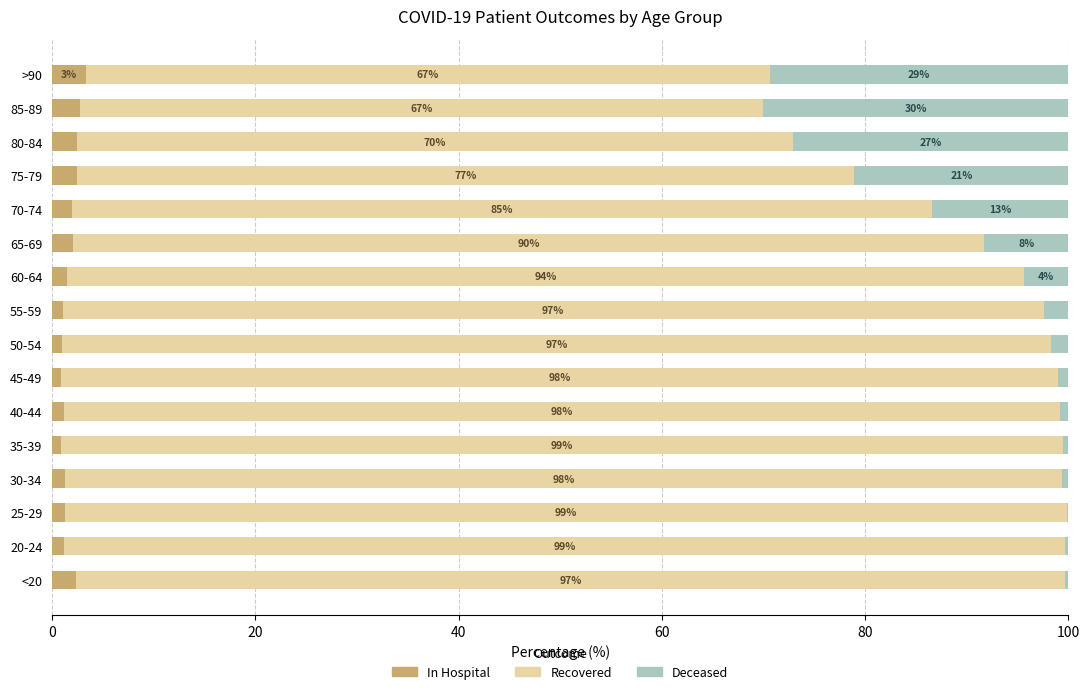

What is the total value across all series at 55-59?

100.0